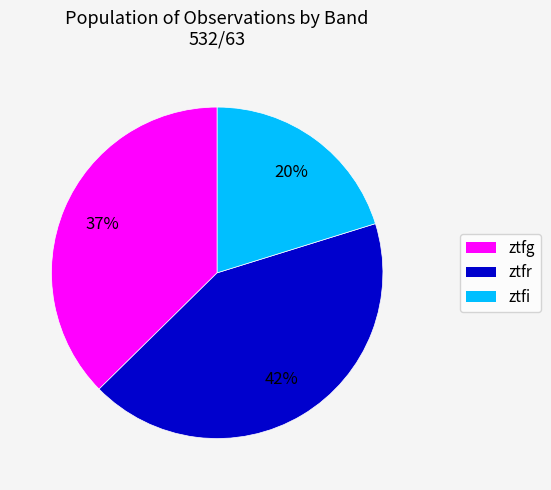

True or false: ztfr accounts for 42% of the total.

True